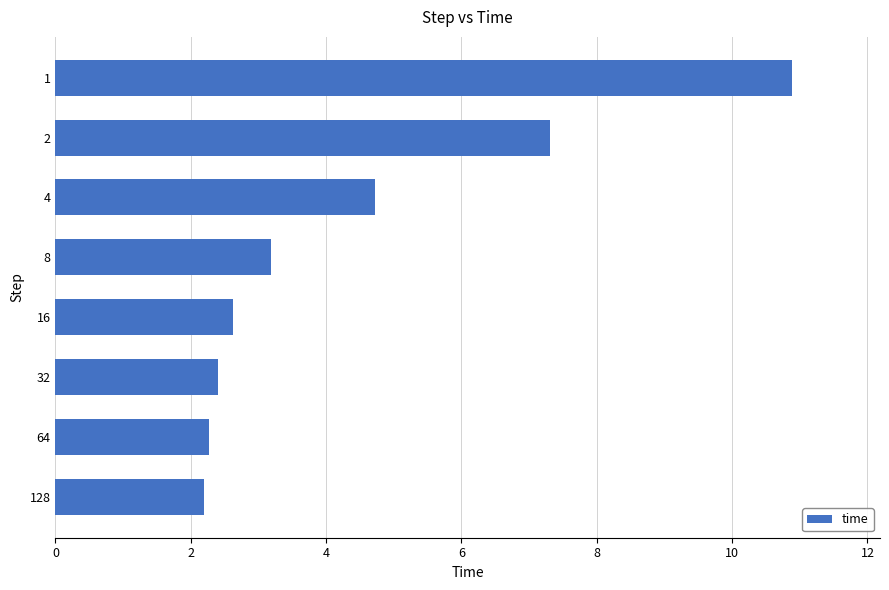

Reading top to bottom, what are all the values shown in this chart?

1=10.9	2=7.3	4=4.7	8=3.2	16=2.6	32=2.4	64=2.3	128=2.2